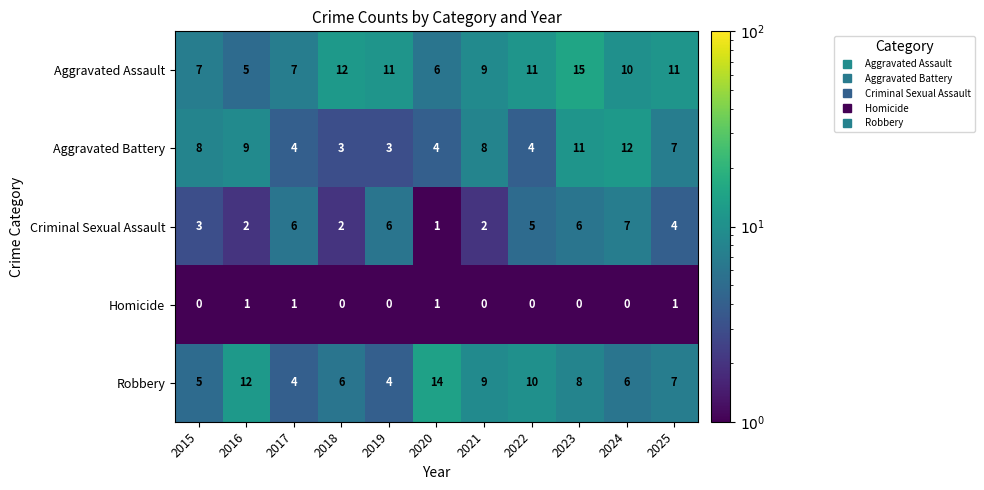

At which category does the chart reach its peak across all series?

2023